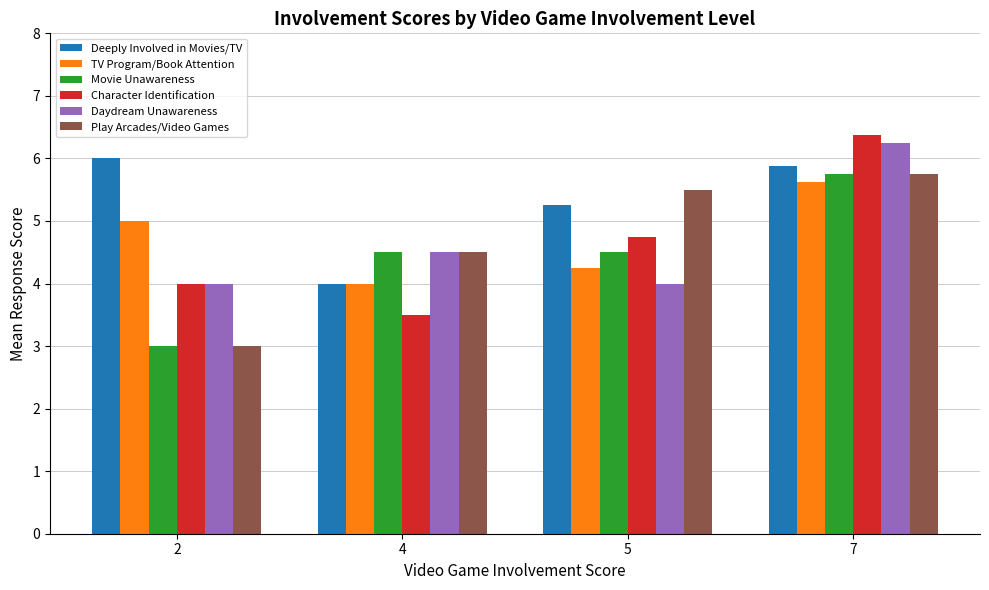

What is the approximate value of Character Identification at 7?

6.4